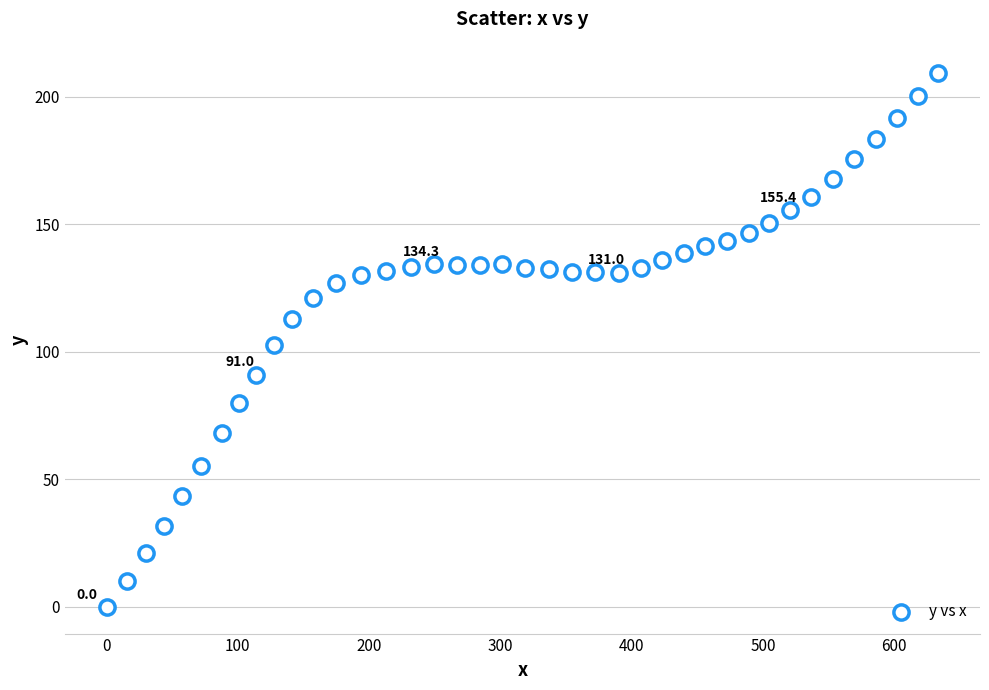

What is the range of X values (max minus min)?

633.7